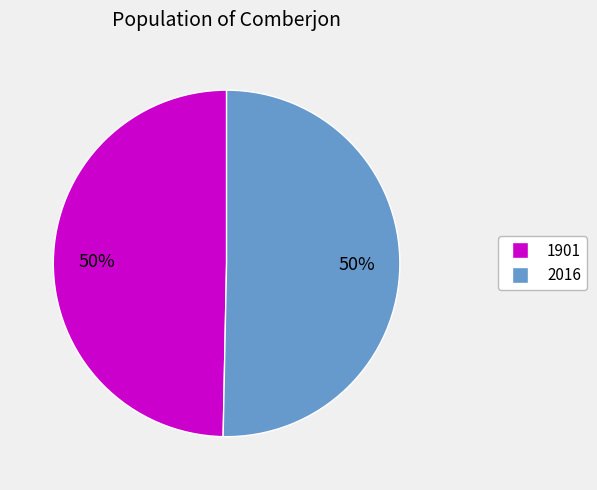

How many segments does this pie chart have?

2